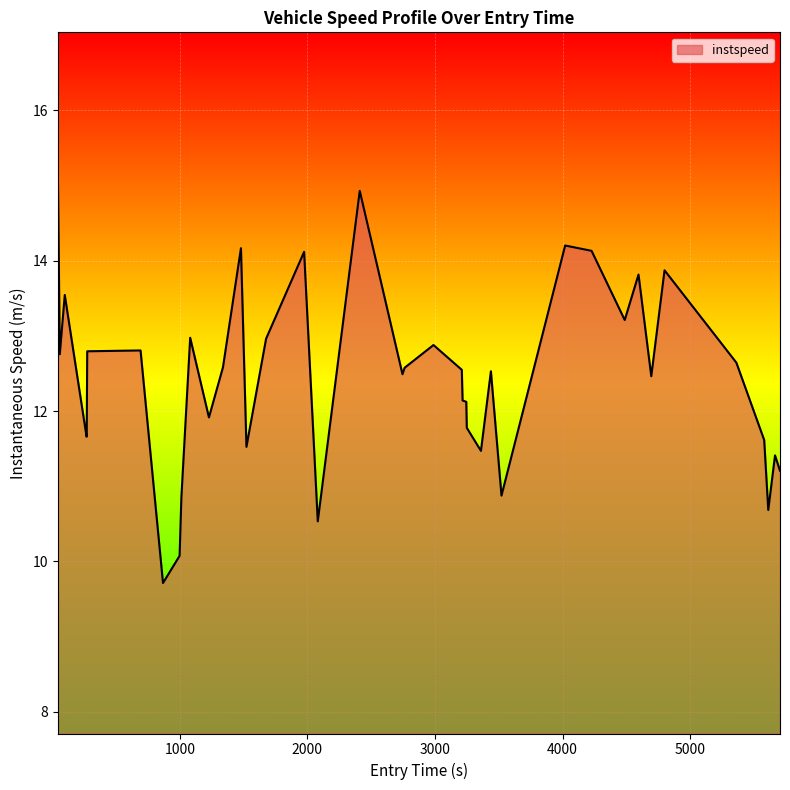

What is the smallest value displayed?

9.7